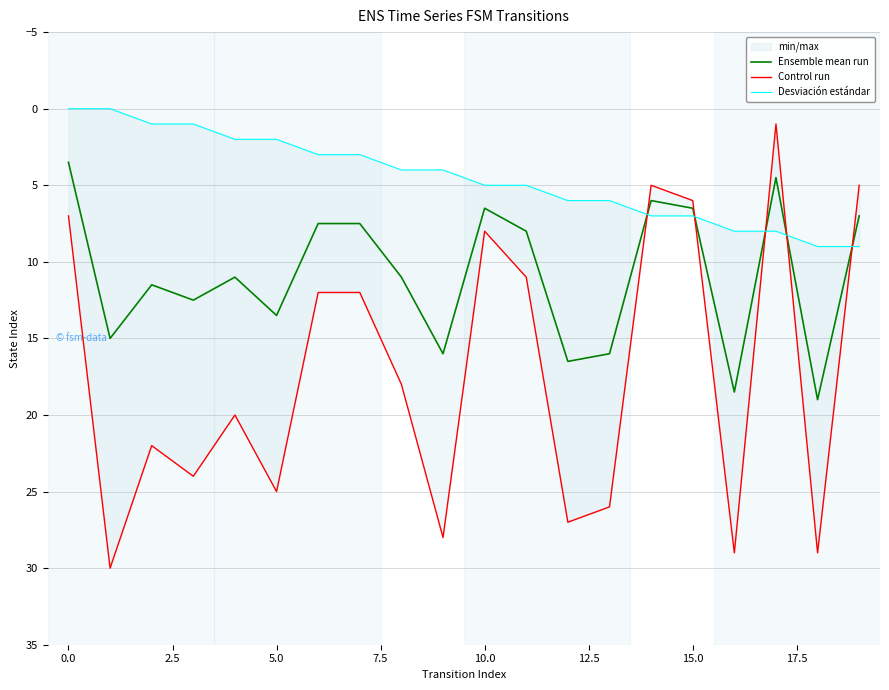

True or false: Desviación estándar has a value of 7.1 at 10.

False